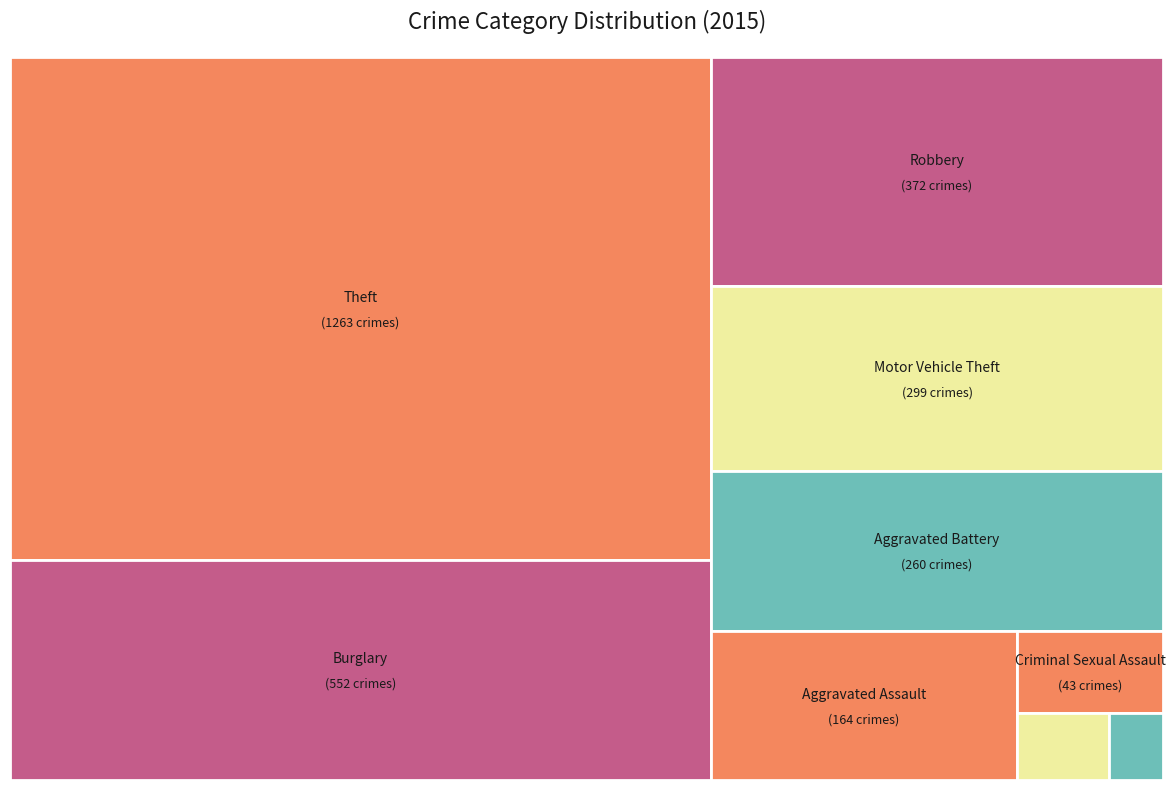

To the nearest percent, what percentage of the pie is Motor Vehicle Theft?

10%